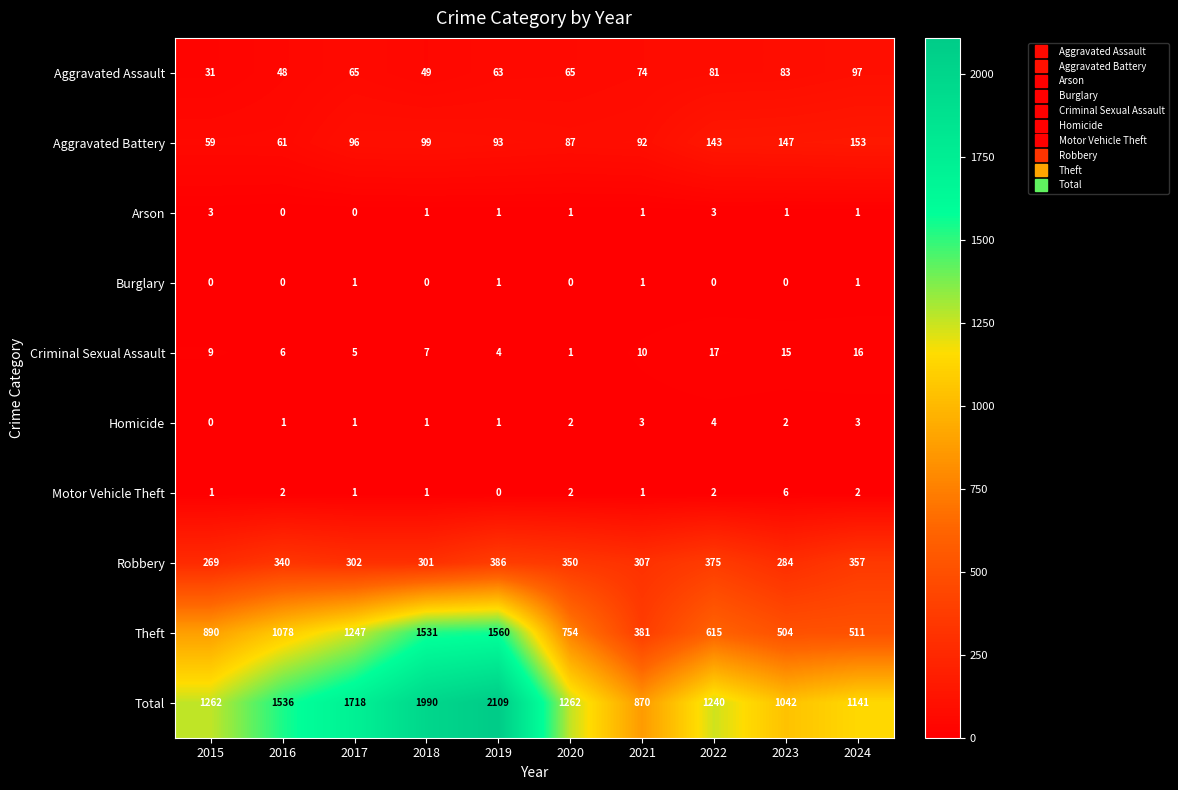

Where is Aggravated Battery nearest to the value 106?

2018